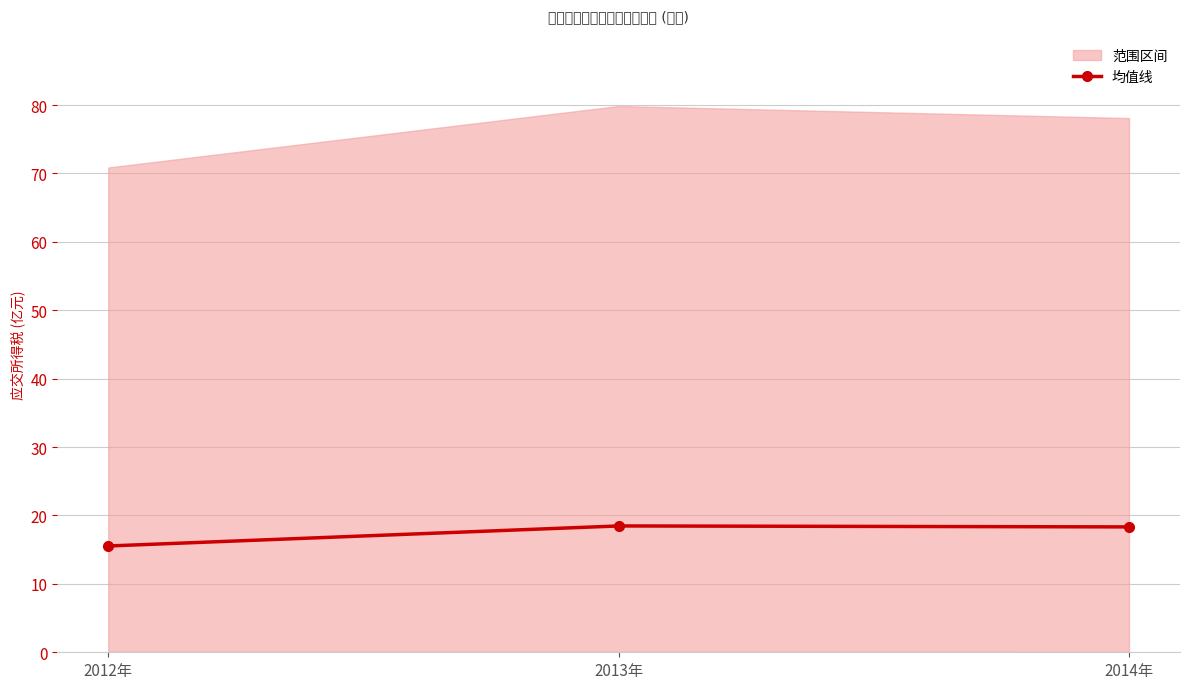

Which label corresponds to the smallest value in the chart?

2012年